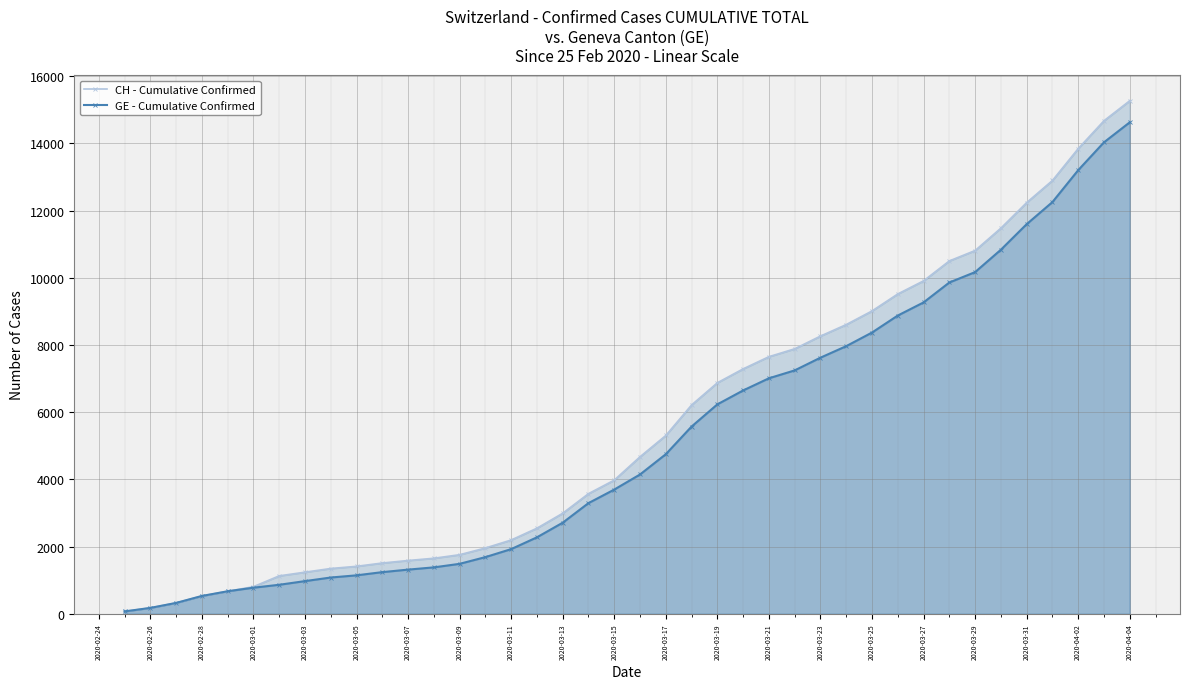

What is the difference between the second highest and minimum values in the CH - Cumulative Confirmed series?

14600